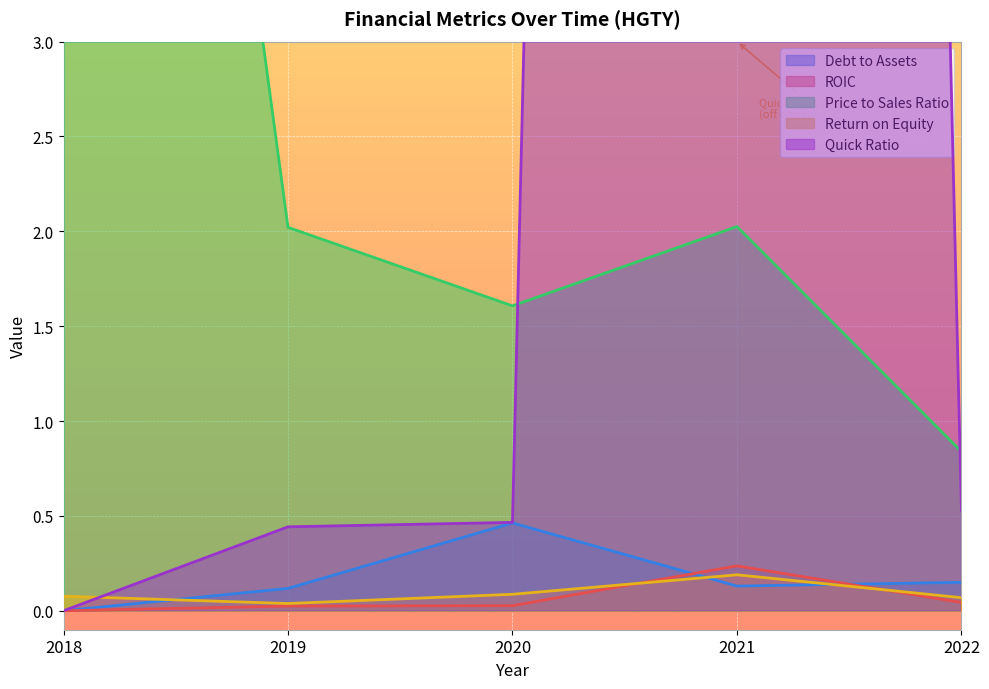

At which label is priceToSalesRatio closest to 5?

2021